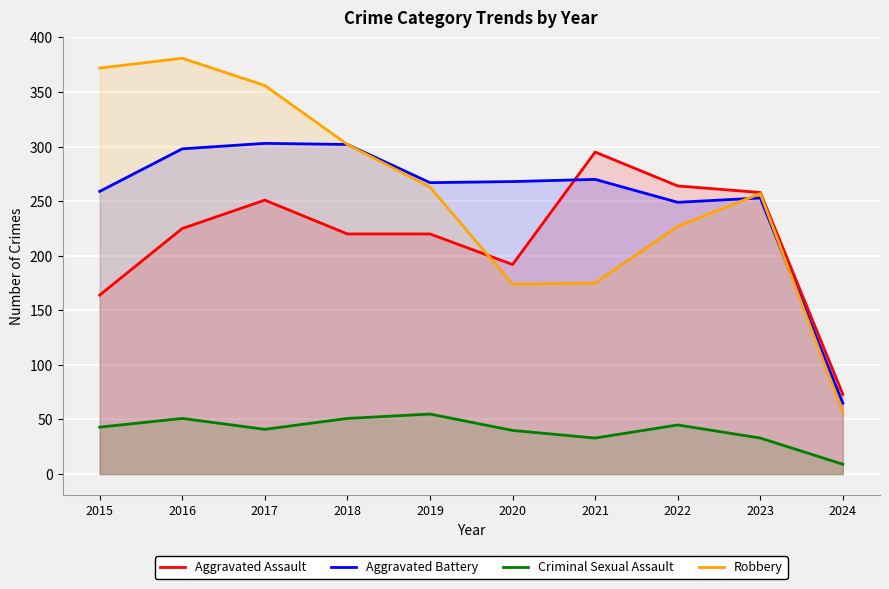

Which has a higher value, 2023 or 2016?

2023